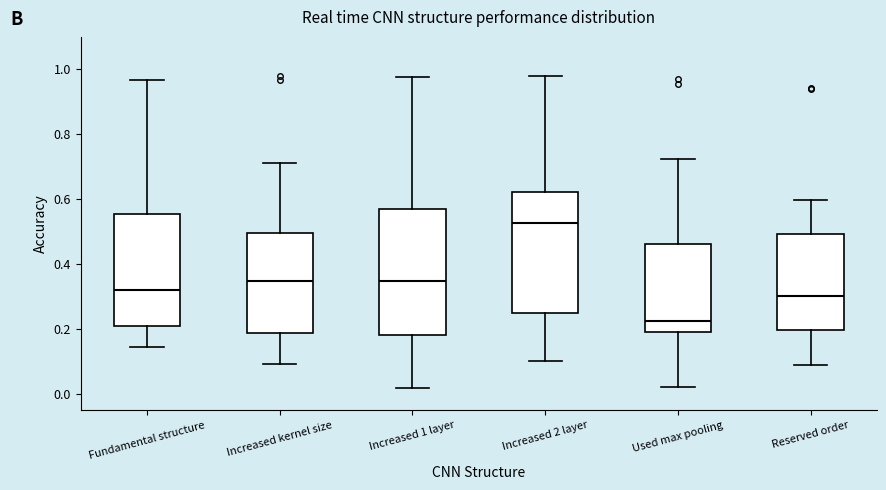

Reading left to right, read every box against the y-axis: the position of its median line, the range the box covers, and the ends of its whiskers. The values are not printed on the chart, so give them approximately, as read against the axis.

Fundamental structure: median 0.32, box 0.20 to 0.56, whiskers 0.14 to 0.96
Increased kernel size: median 0.34, box 0.18 to 0.50, whiskers 0.10 to 0.72
Increased 1 layer: median 0.34, box 0.18 to 0.58, whiskers 0.02 to 0.98
Increased 2 layer: median 0.52, box 0.24 to 0.62, whiskers 0.10 to 0.98
Used max pooling: median 0.22, box 0.18 to 0.46, whiskers 0.02 to 0.72
Reserved order: median 0.30, box 0.20 to 0.50, whiskers 0.08 to 0.60